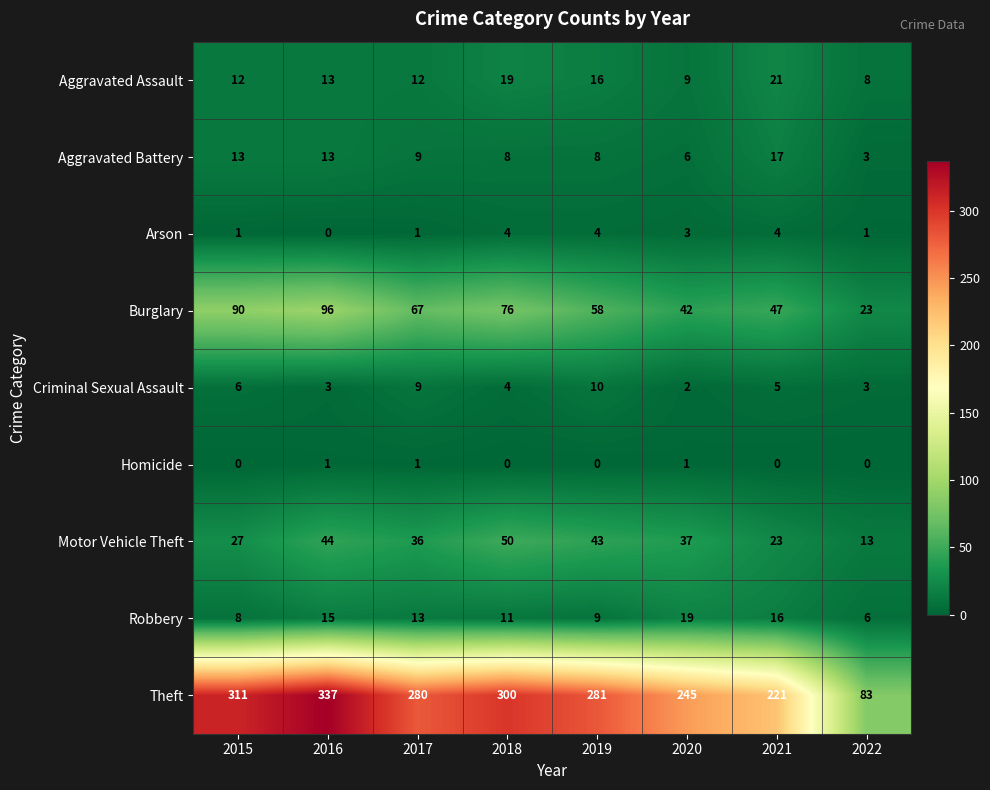

Read the Motor Vehicle Theft value at 2016.

44